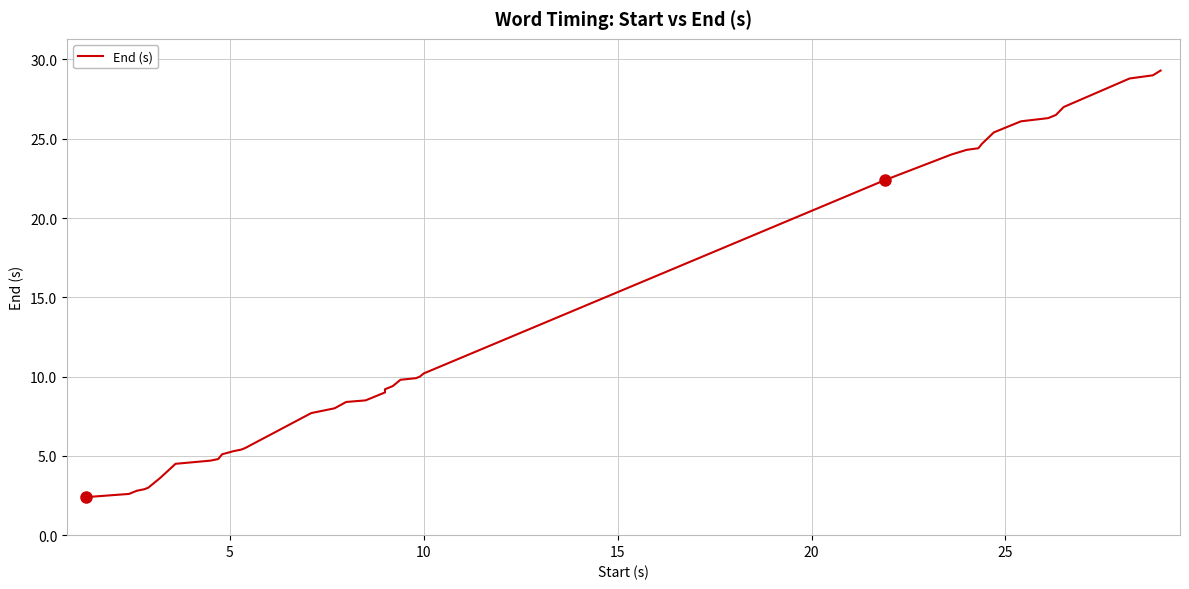

What is the difference between the second highest and second lowest values?

26.4